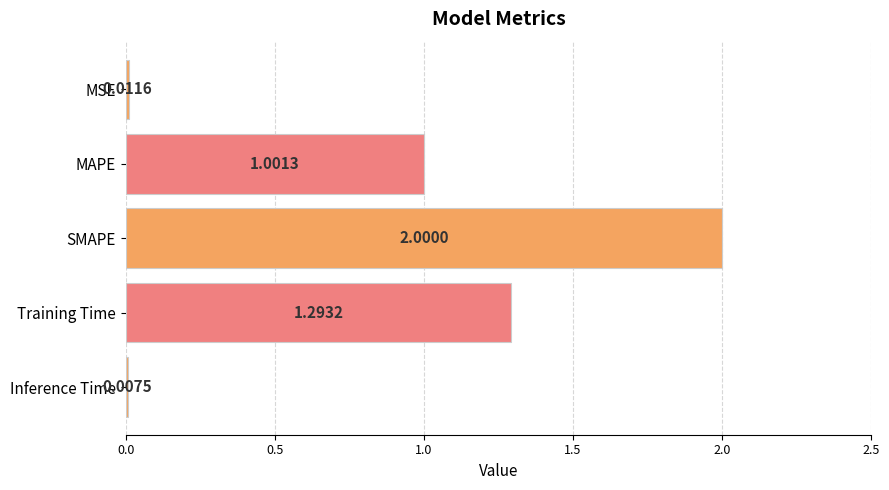

How many bars are there in total?

5